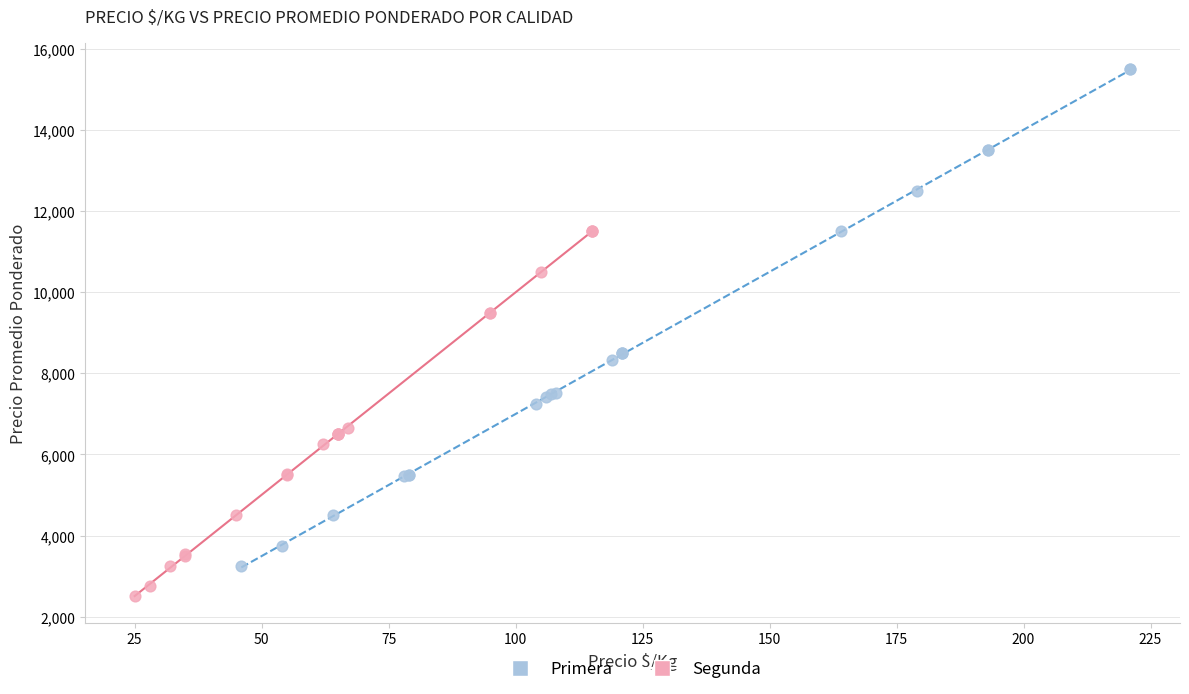

Which series has the largest Y range (max minus min)?

Primera